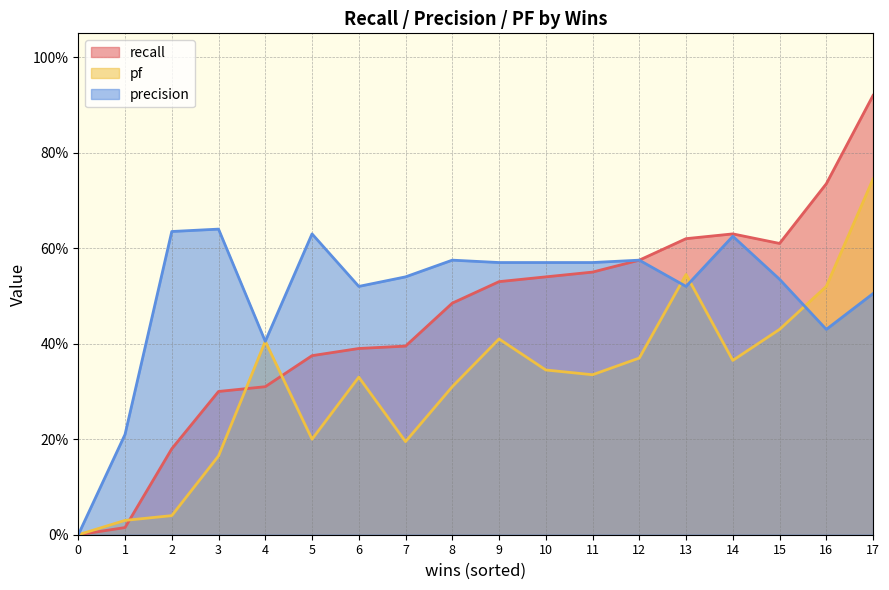

What is the difference between the second highest and second lowest values in the recall series?

0.7